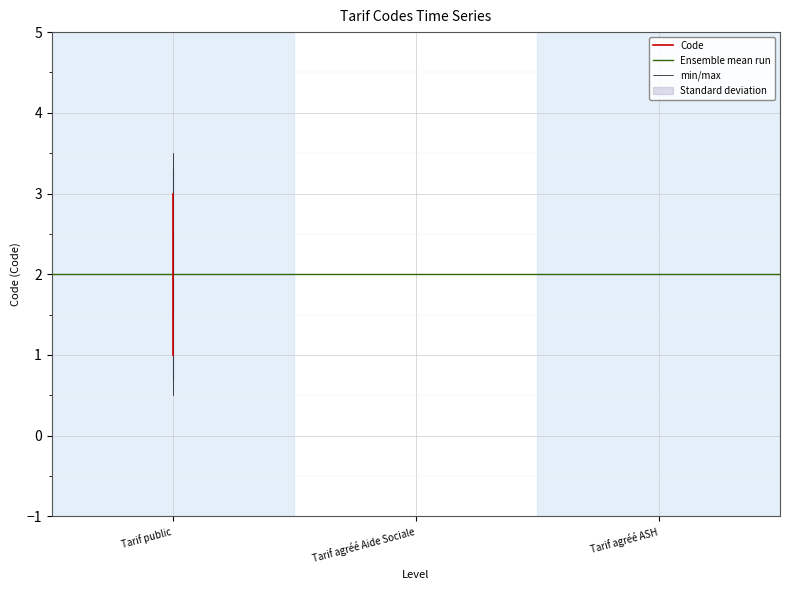

How many data points are above 2?

1